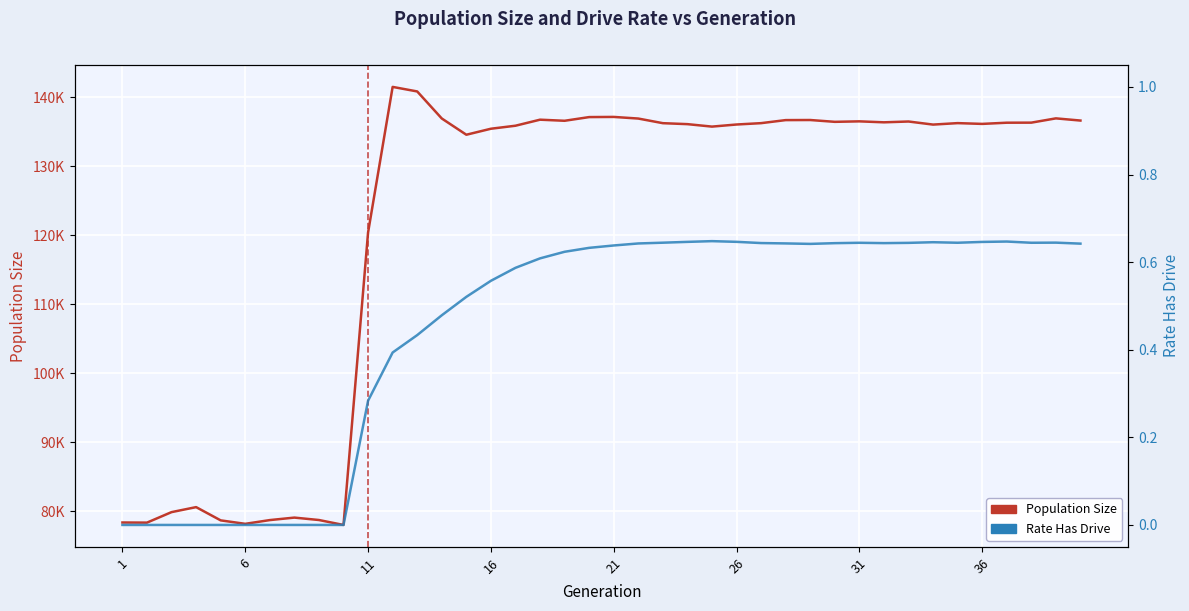

List the series in order of their overall mean, lowest first.

Rate Has Drive, Population Size